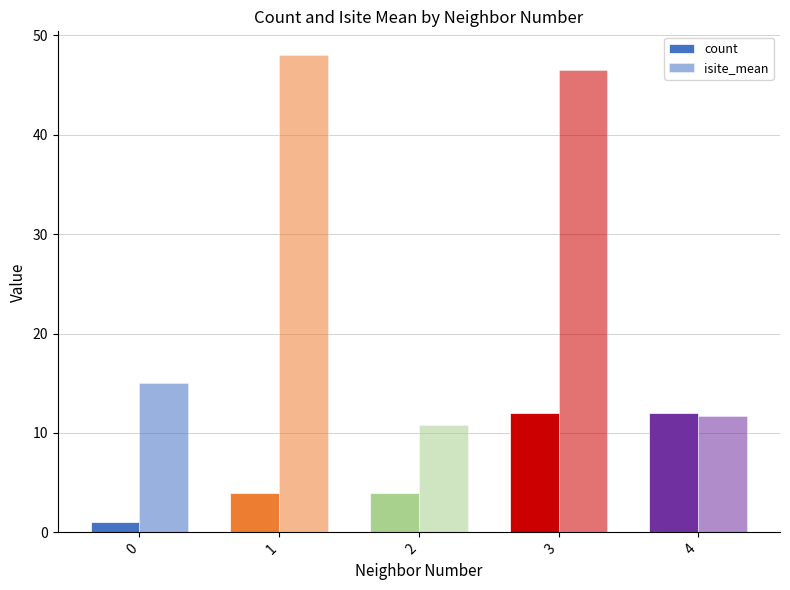

How many data points does each series have?

5